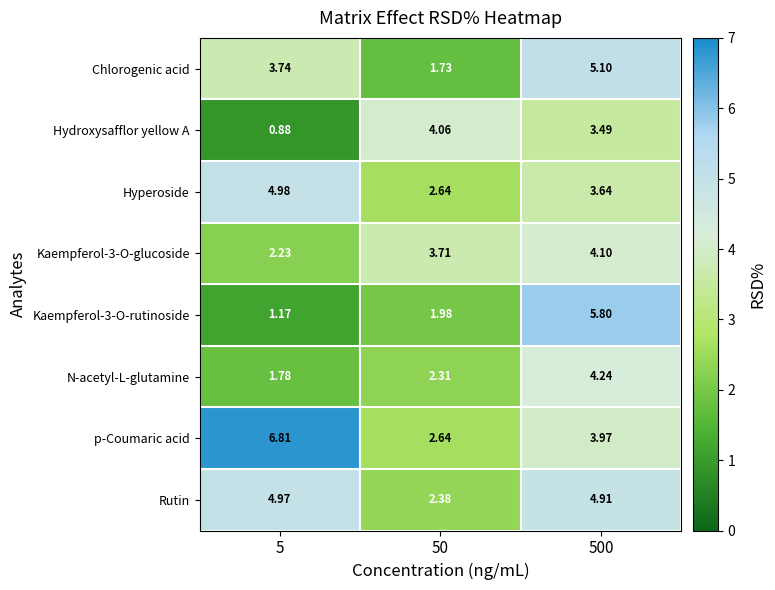

What is the difference between the highest and lowest values at 50?

2.3